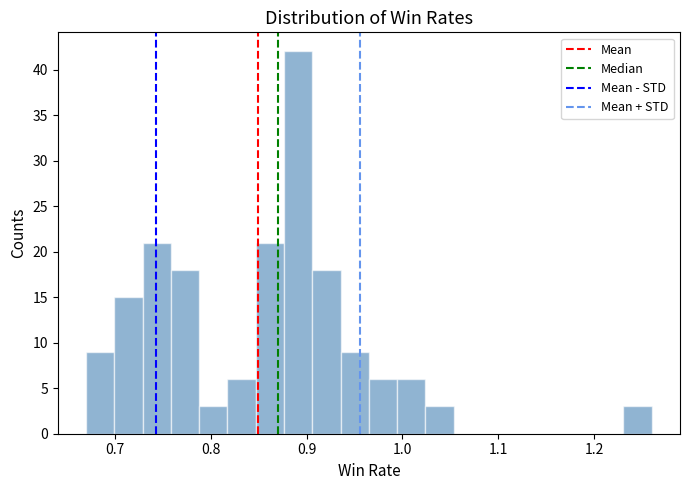

Read against the x-axis, roughly where is the centre of the tallest bar?

0.89